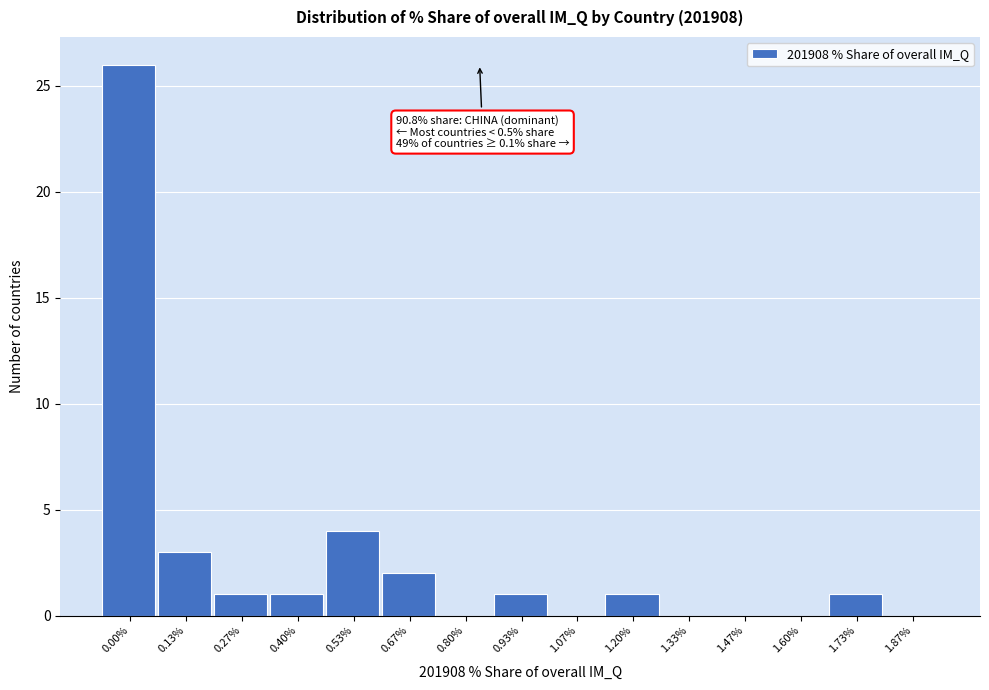

Reading left to right, list all the values displayed in this chart.

0.00%=26	0.13%=3	0.27%=1	0.40%=1	0.53%=4	0.67%=2	0.80%=0	0.93%=1	1.07%=0	1.20%=1	1.33%=0	1.47%=0	1.60%=0	1.73%=1	1.87%=0